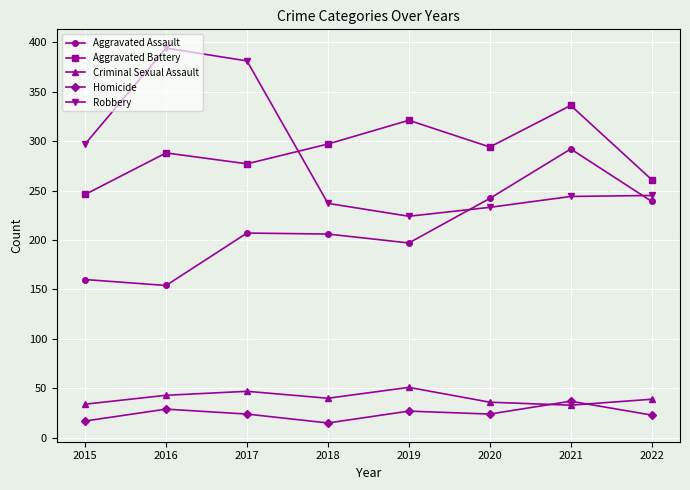

The Aggravated Assault series shows 160 at 2015. True or false?

True